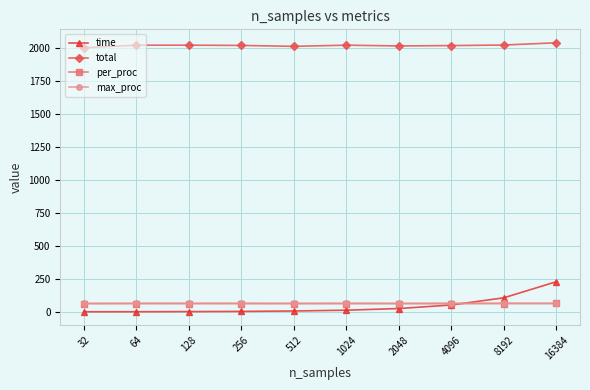

What is the value of the per_proc point at the 1st from the left?

62.5